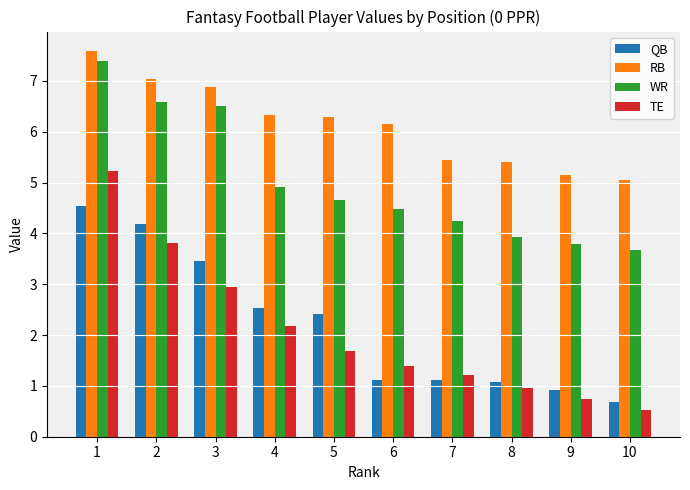

List the labels in order of WR value, largest first.

1, 2, 3, 4, 5, 6, 7, 8, 9, 10